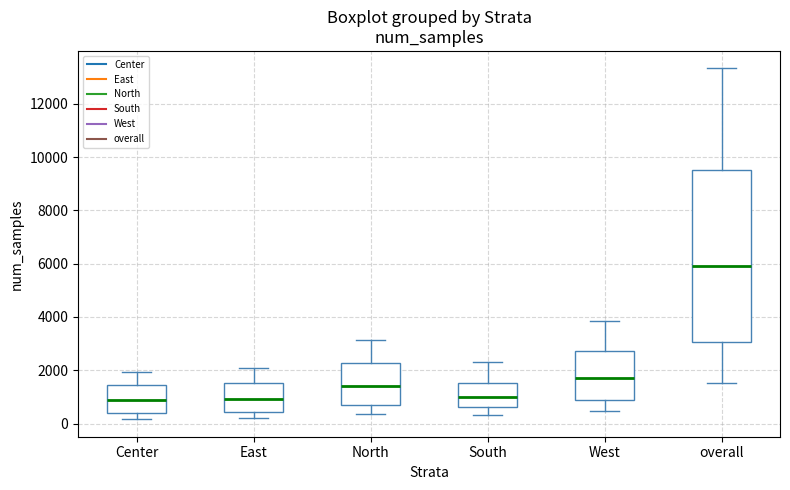

Which box is the tallest, from its lower edge to its upper edge?

overall